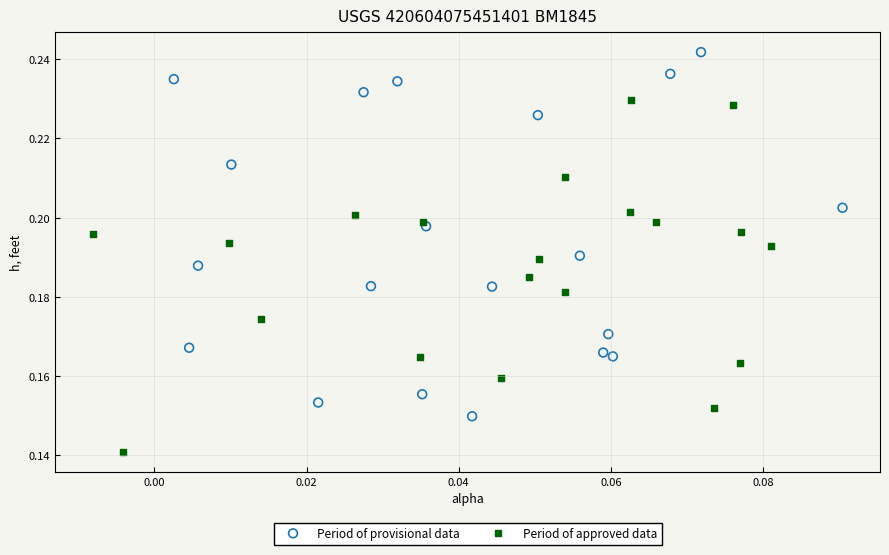

Which series has the widest spread of Y values?

Period of provisional data